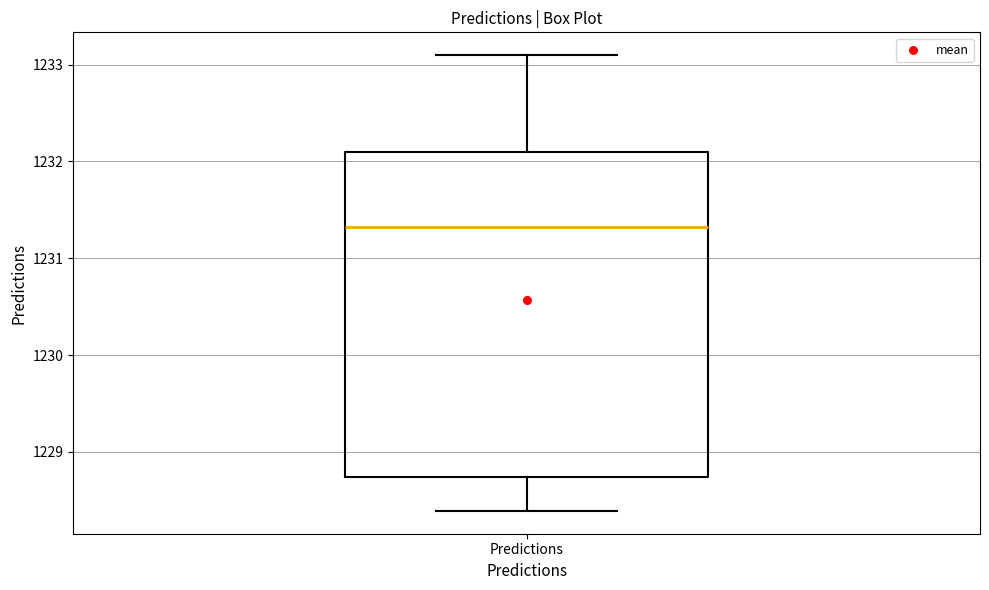

Transcribe this box plot: give where the median line is, the range the box spans, and where the two whiskers end, as read against the y-axis. The values are not printed on the chart, so give them approximately, as read against the axis.

median 1231.3, box 1228.7 to 1232.1, whiskers 1228.4 to 1233.1